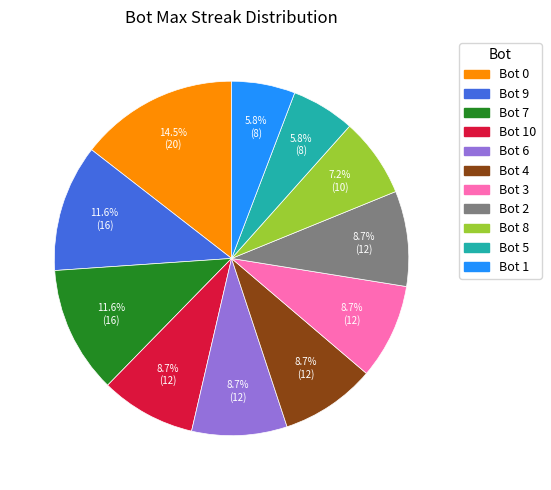

Count the number of slices in the pie.

11